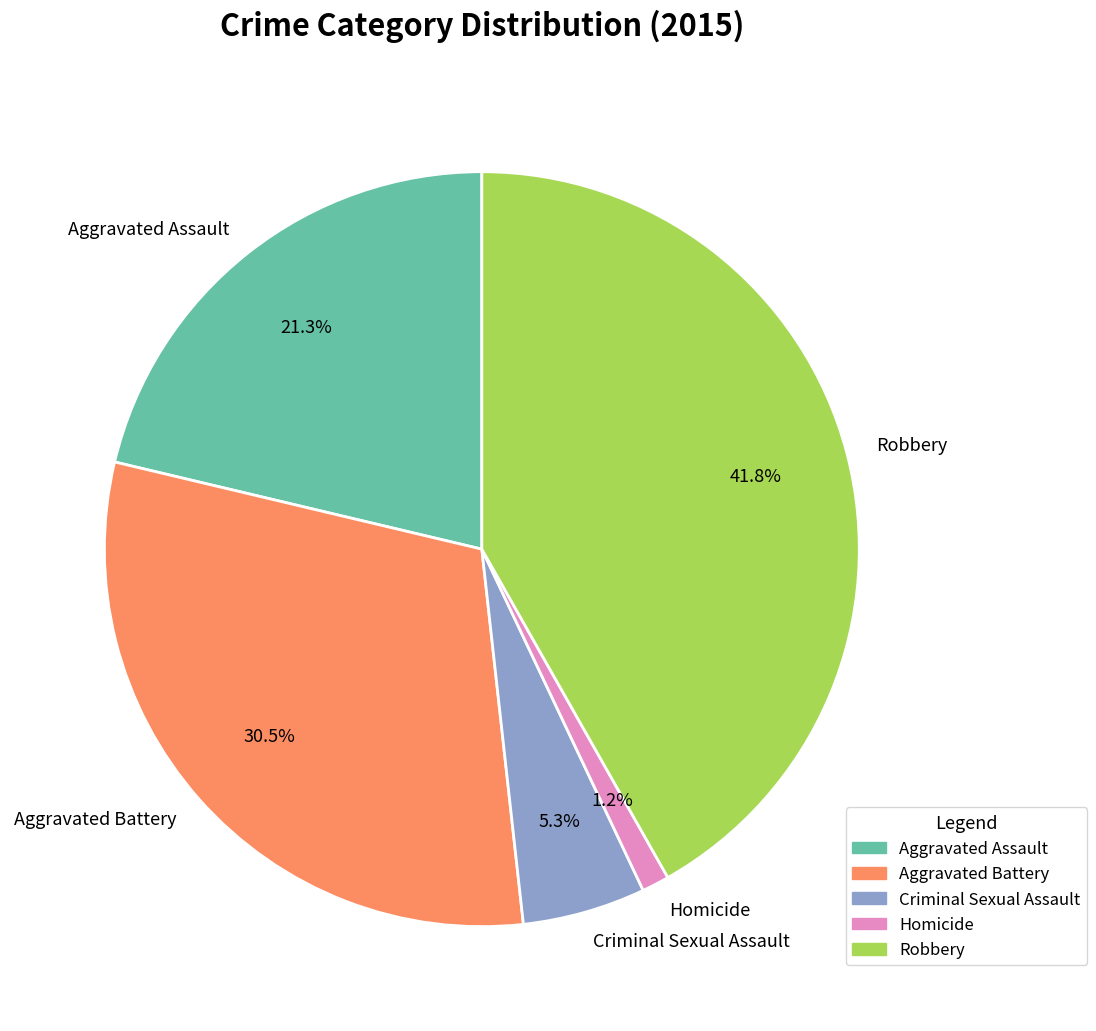

What percentage do Criminal Sexual Assault and Aggravated Assault together represent?

26.6%